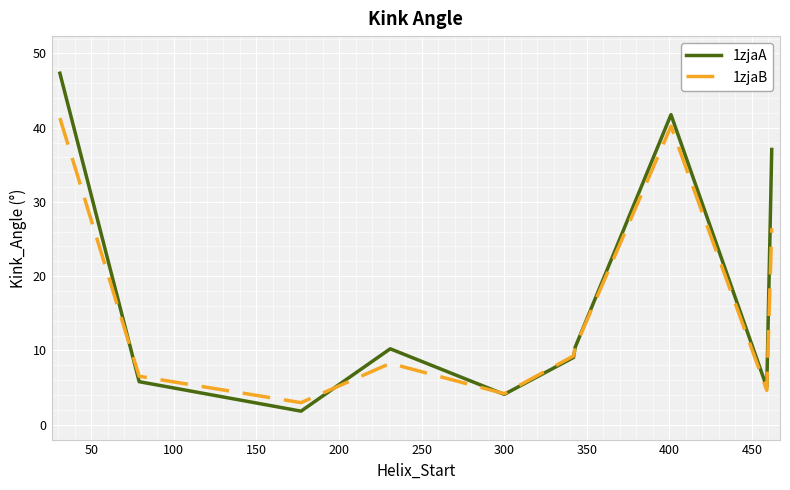

How many lines are shown in the chart?

2